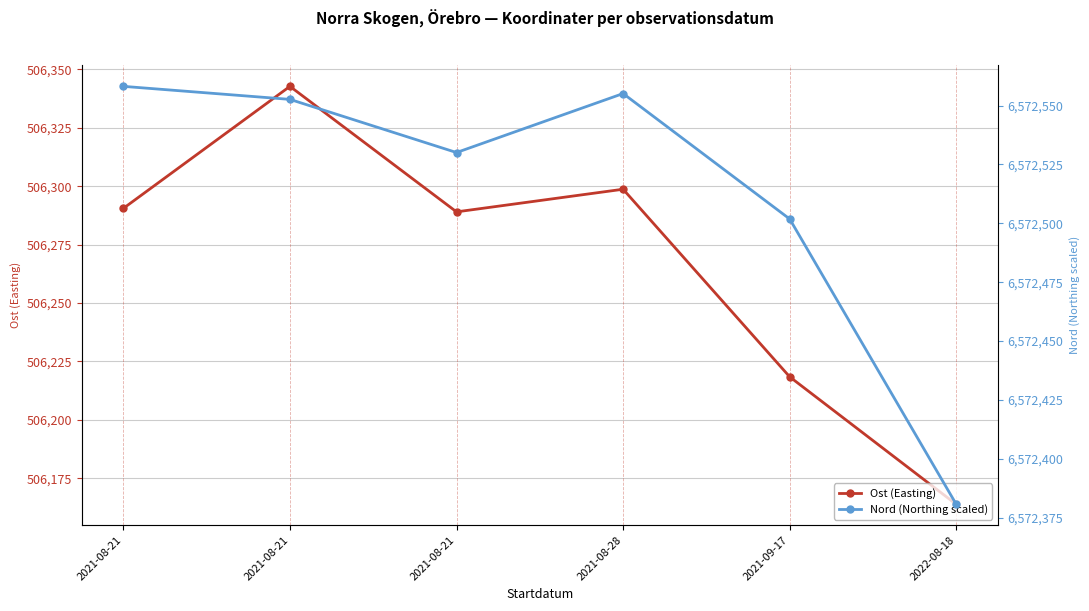

Count the number of categories in the chart.

6